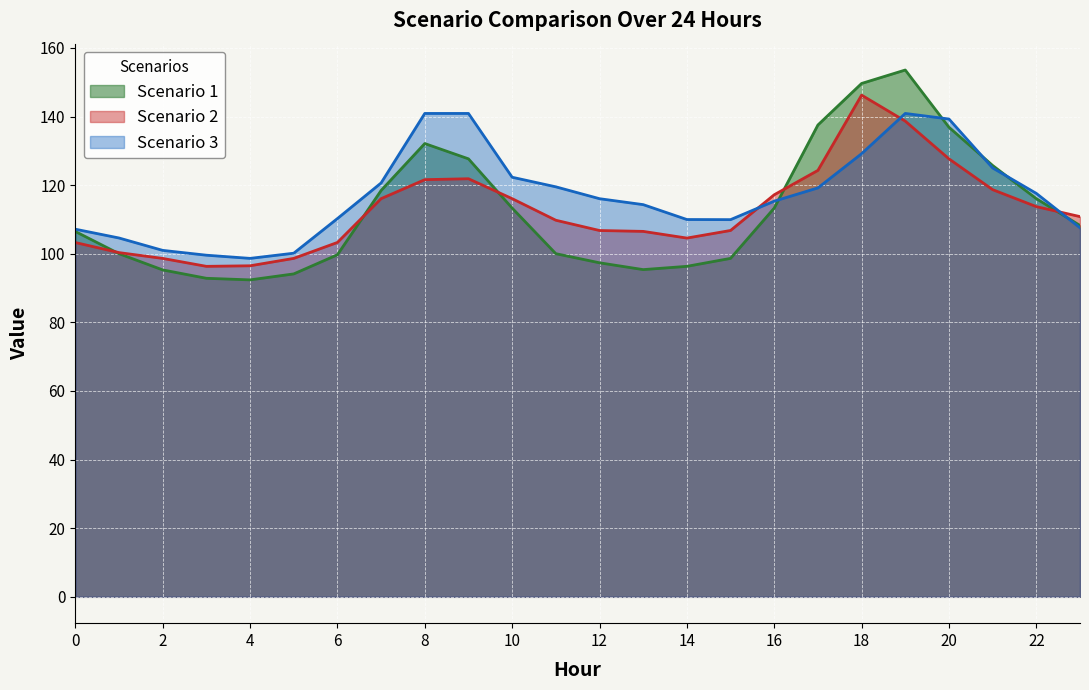

How many data points in Scenario 3 are less than 116?

12